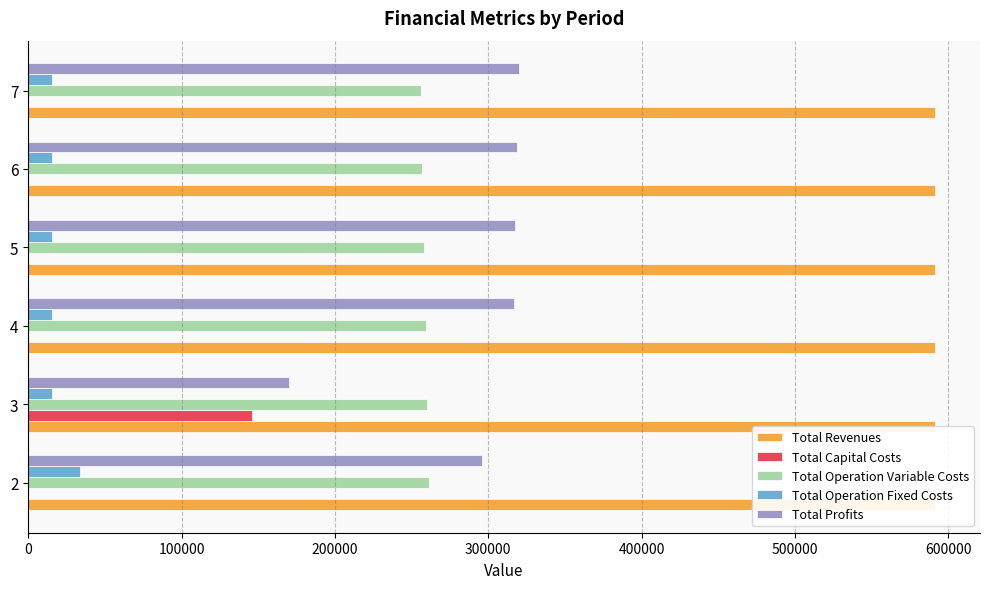

How many bars are there in each group?

5